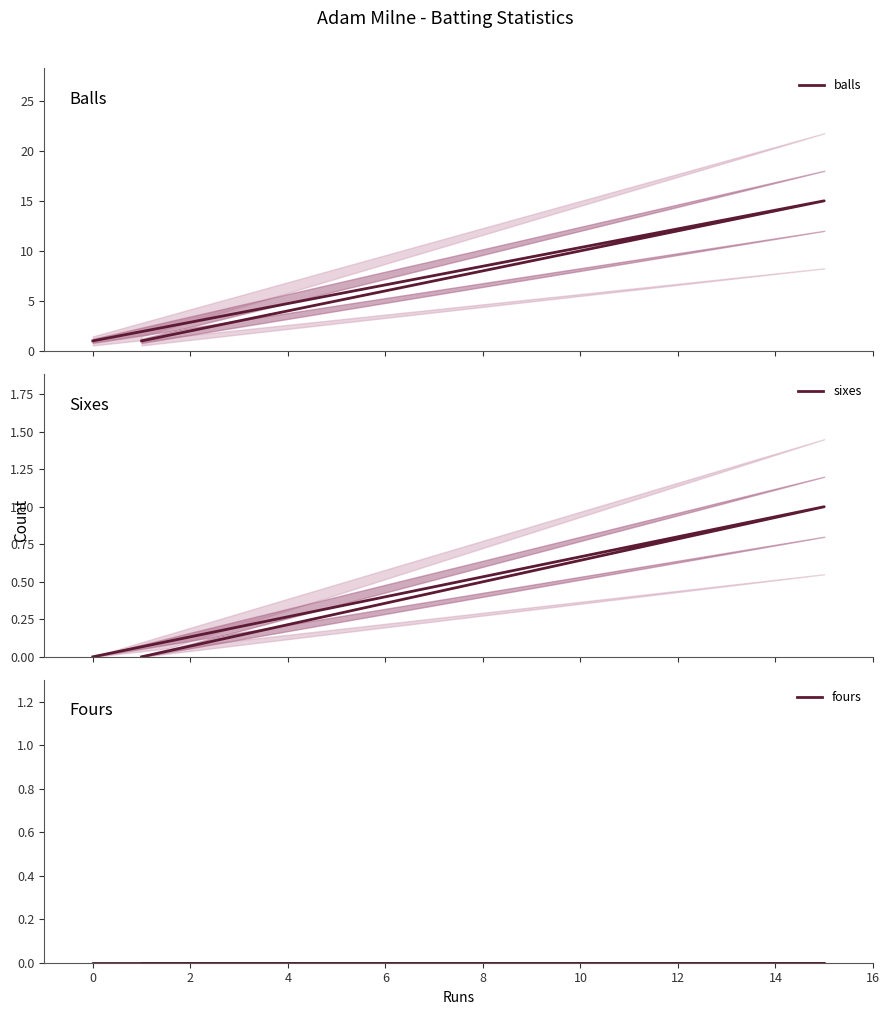

What is the value of the balls point at the 3rd from the left?

1